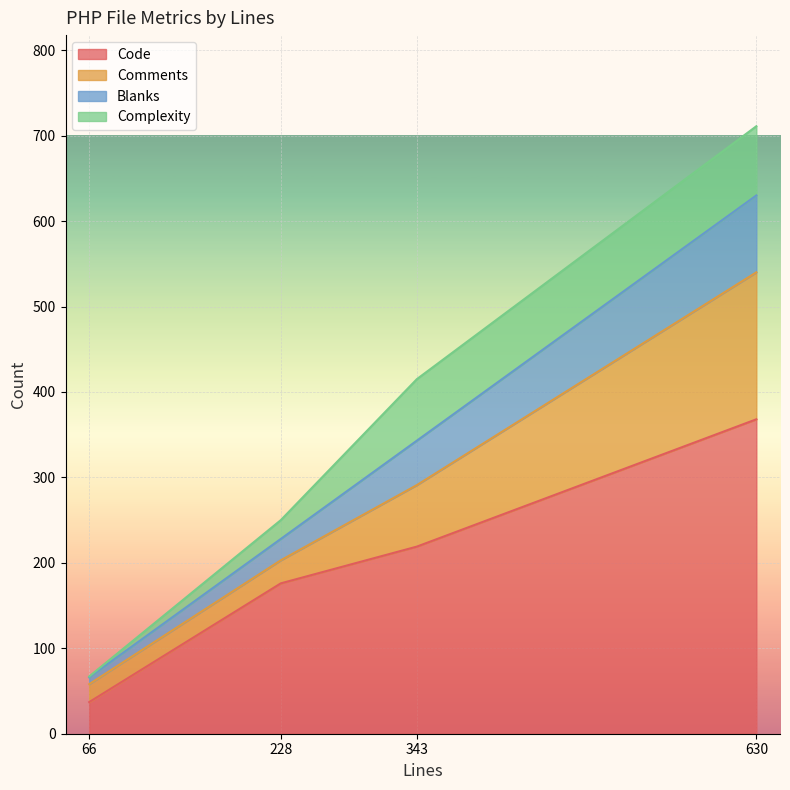

Reading right to left, list all the values displayed in this chart.

Code: 228=176	630=368	343=219	66=37
Comments: 228=27	630=172	343=72	66=21
Blanks: 228=25	630=90	343=52	66=8
Complexity: 228=22	630=81	343=72	66=1